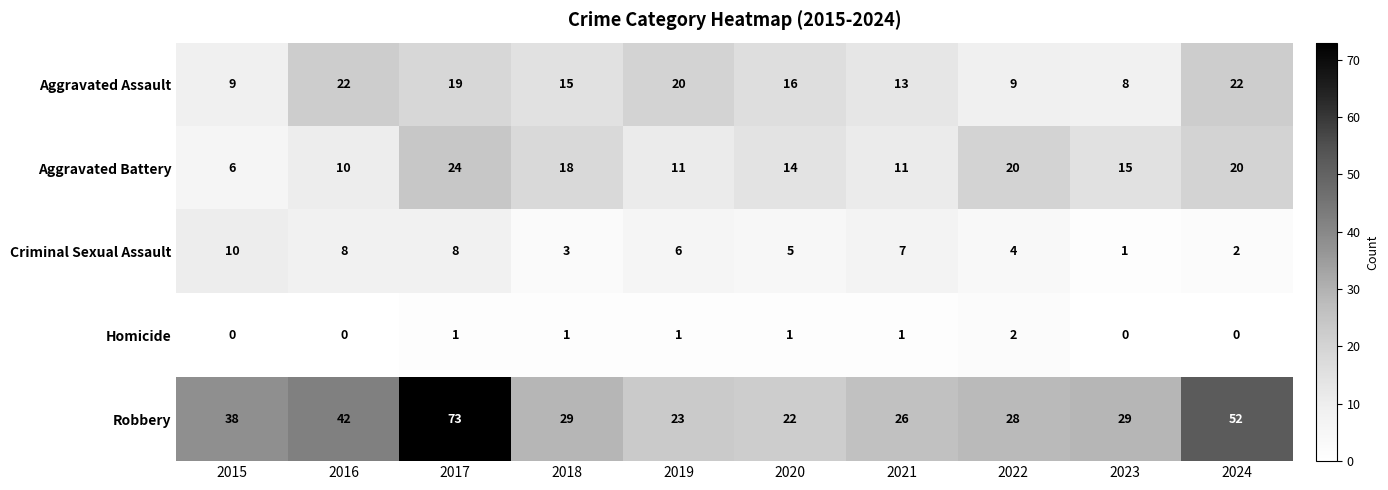

The Aggravated Battery series shows 19 at 2020. True or false?

False